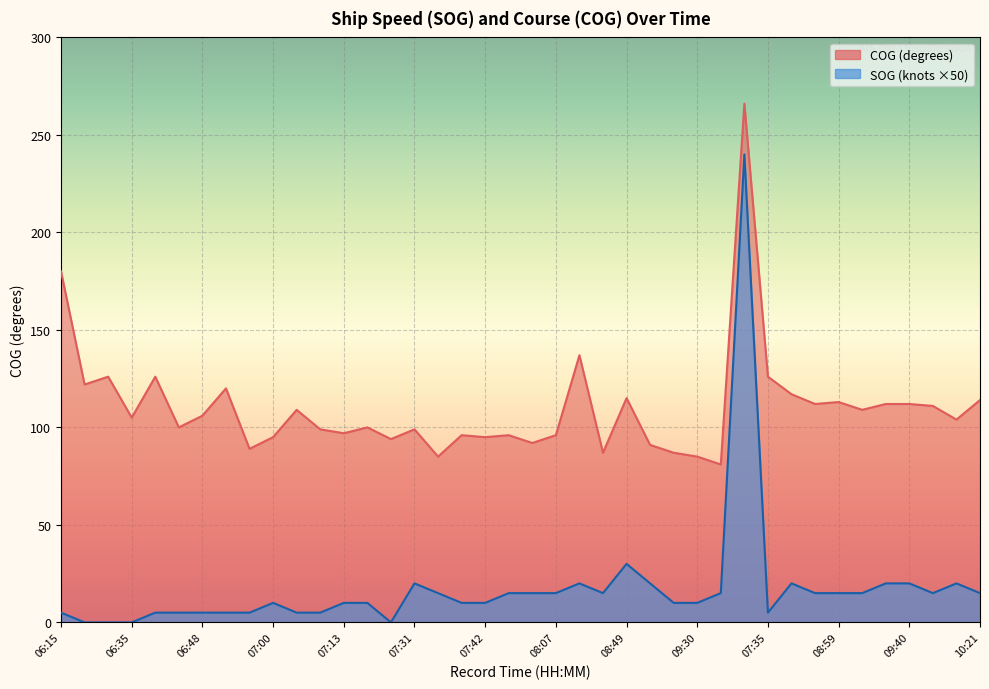

How many data points in COG are above 105?

19